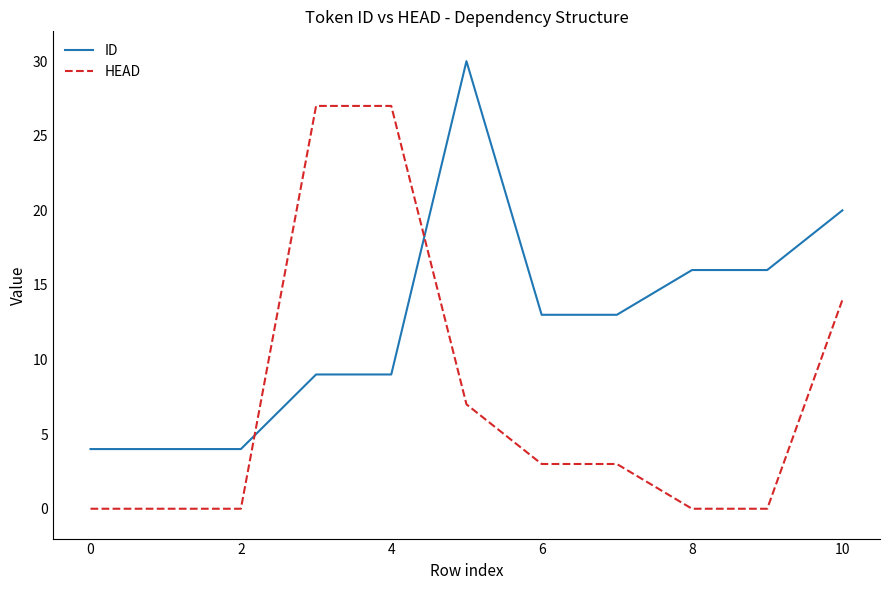

Rank the series by their maximum value, from highest to lowest.

ID, HEAD